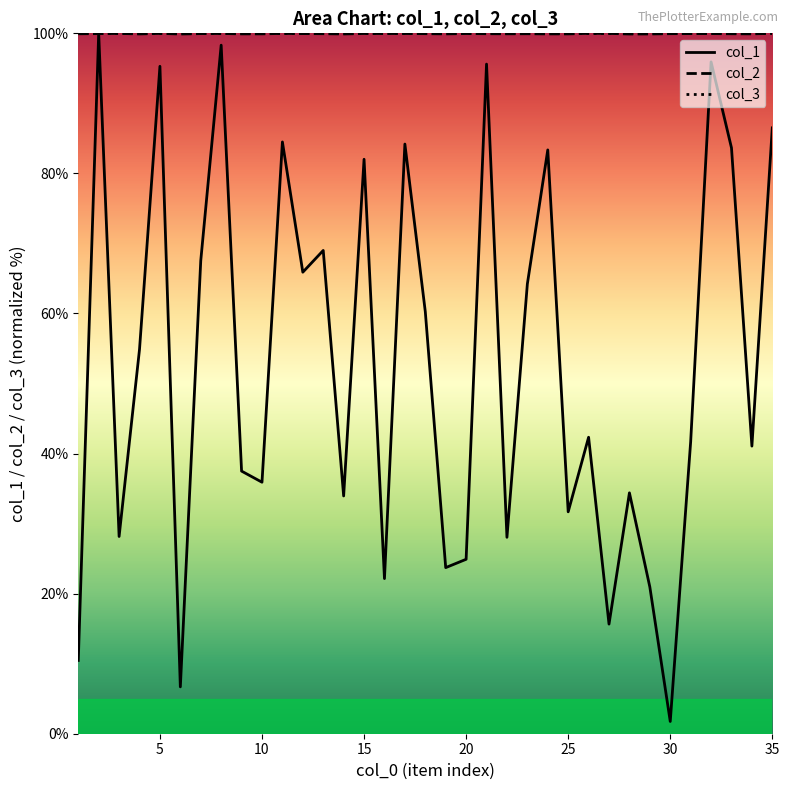

What is the lowest value of the col_2 series?

99.9